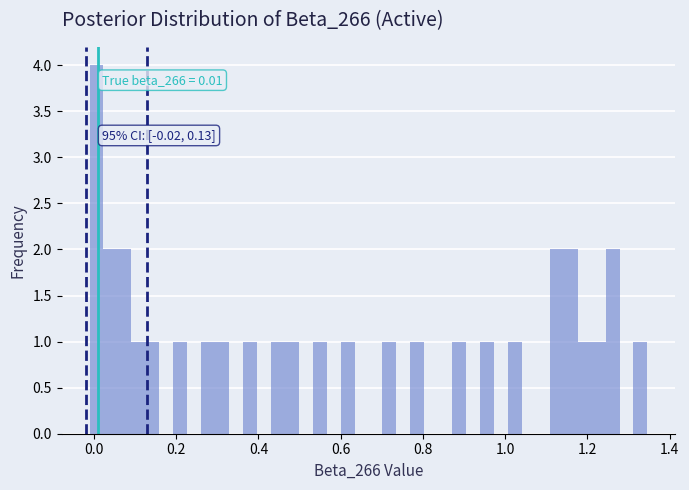

Read against the x-axis, roughly where is the centre of the tallest bar?

0.00